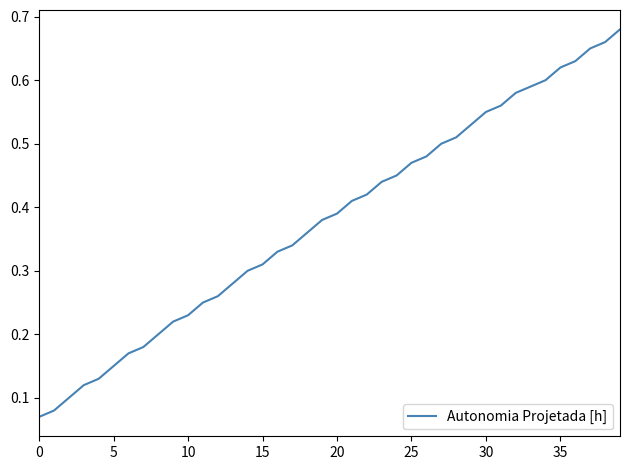

How many lines are shown in the chart?

1